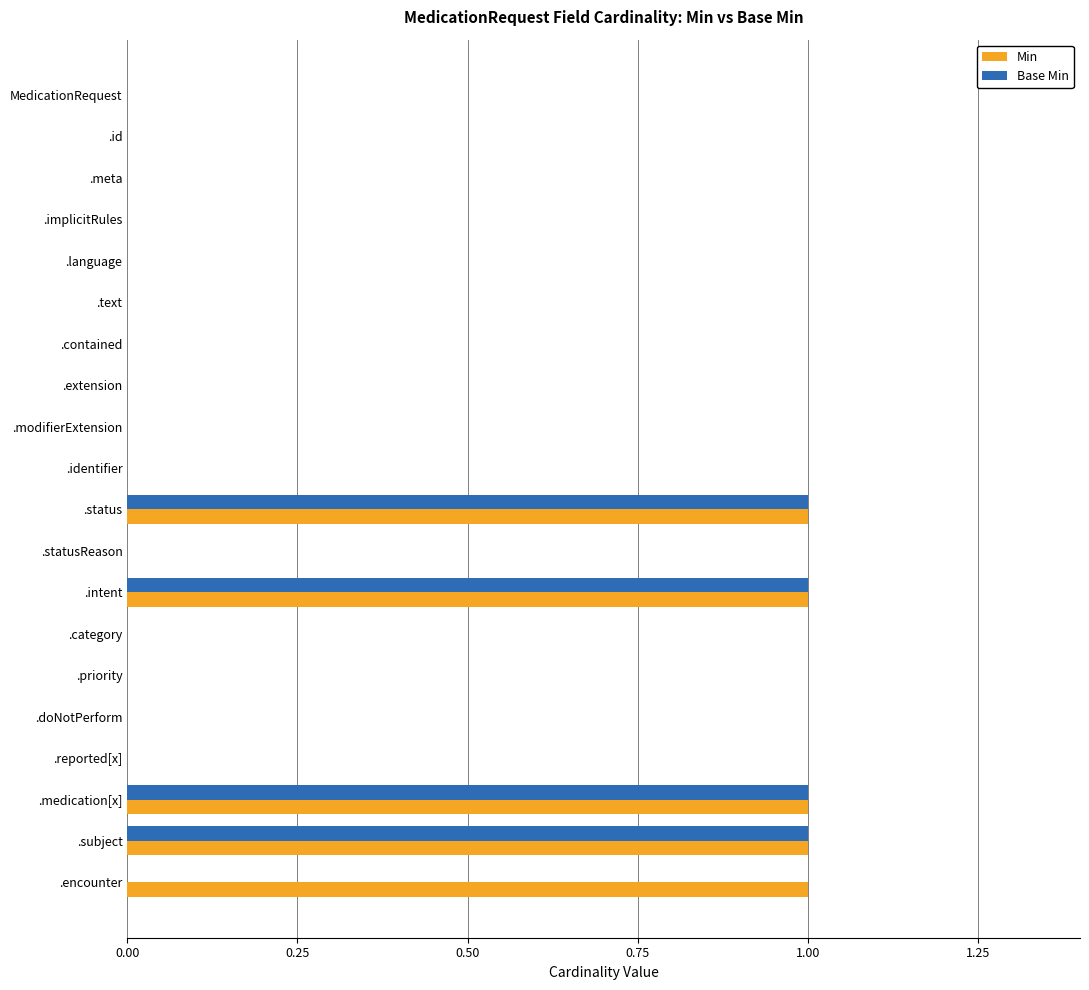

Between .text and .encounter, which series saw the biggest shift?

Min